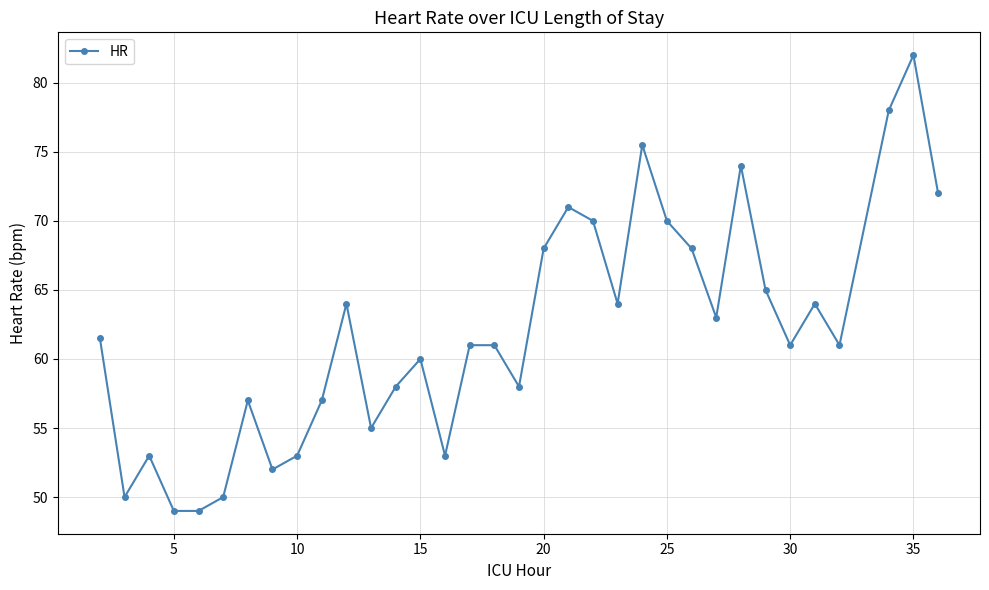

What is the smallest value displayed?

49.0